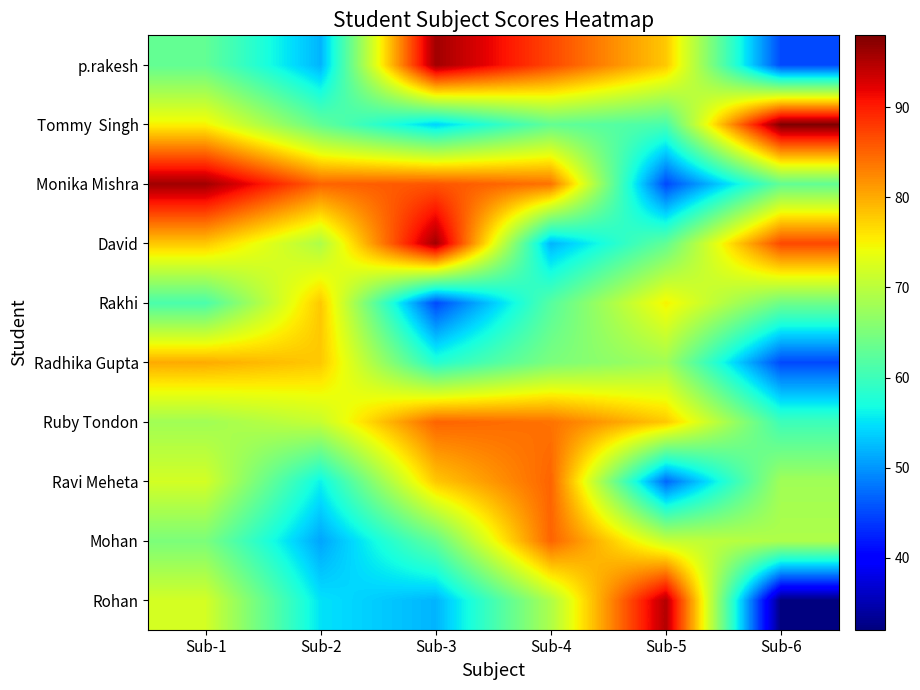

Which has a higher value, Sub-4 or Sub-6?

Sub-4